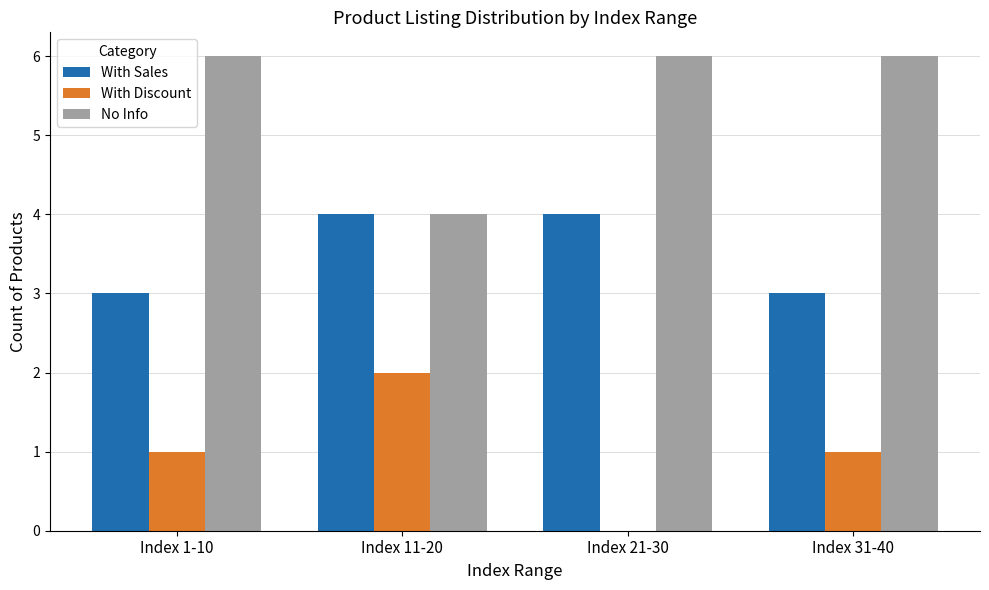

Is the value of No Info at Index 31-40 greater than the value of With Sales at Index 11-20?

Yes